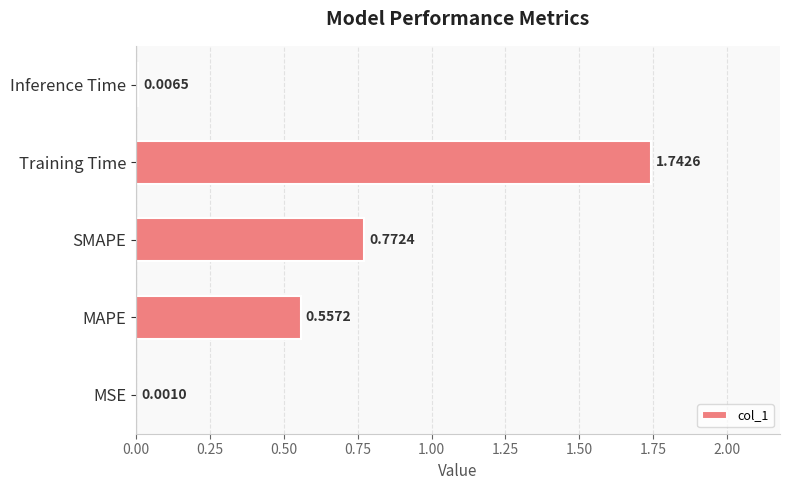

Which has a higher value, Training Time or SMAPE?

Training Time